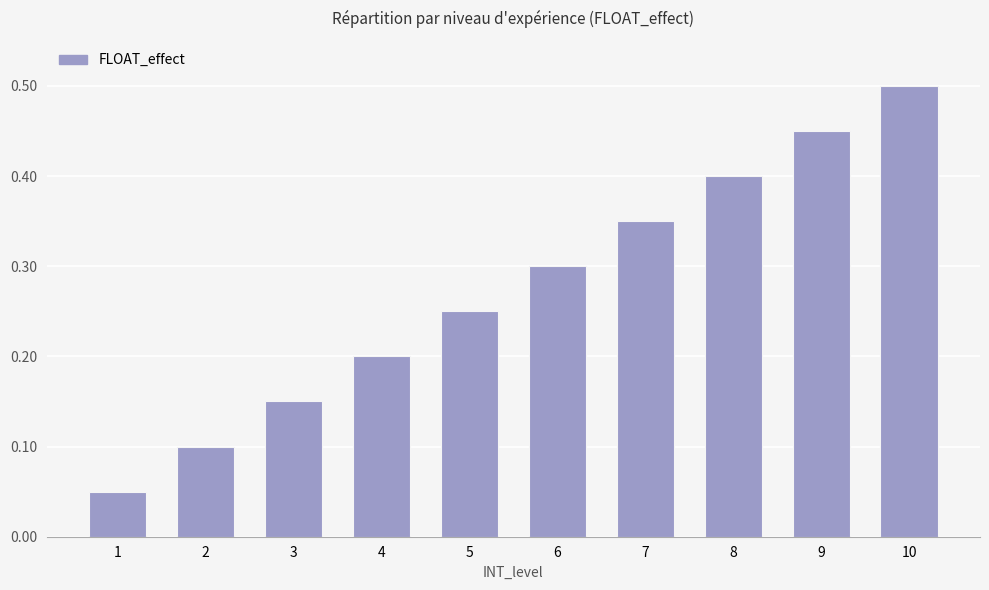

Which label corresponds to the smallest value in the chart?

1